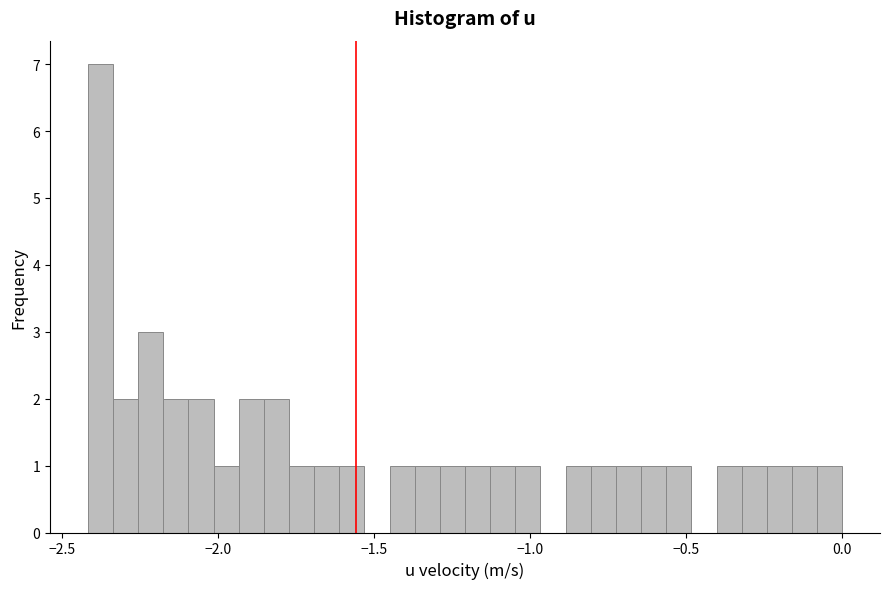

Around what value on the x-axis is the tallest bar? Give the approximate position of its centre, as read against the axis.

-2.40